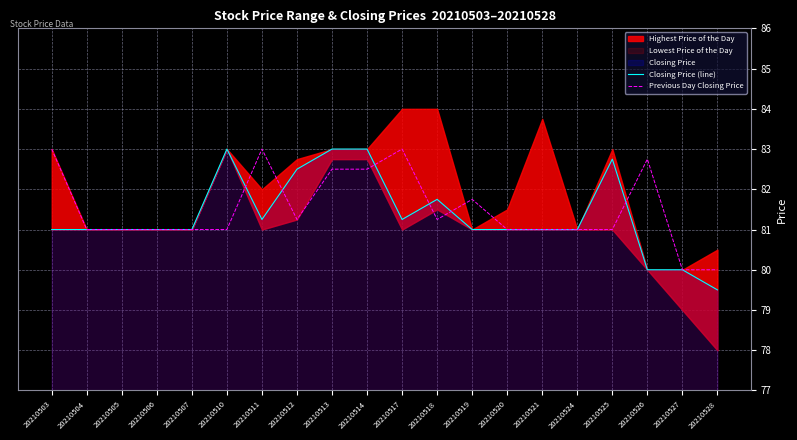

Which category has the lowest value in the Closing Price (line) series?

20210528